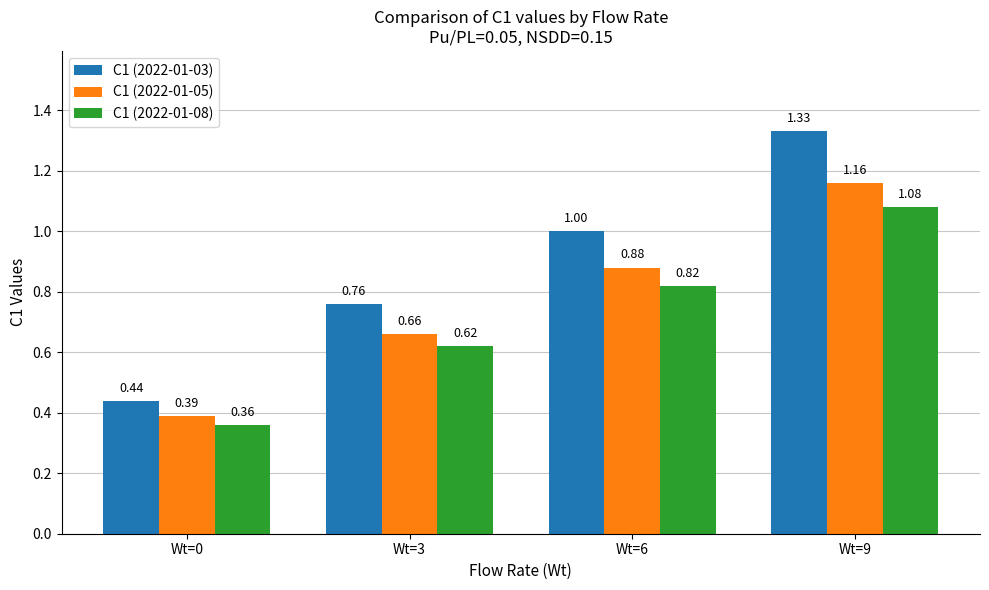

What are all the series names shown in the legend?

C1 (2022-01-03), C1 (2022-01-05), C1 (2022-01-08)